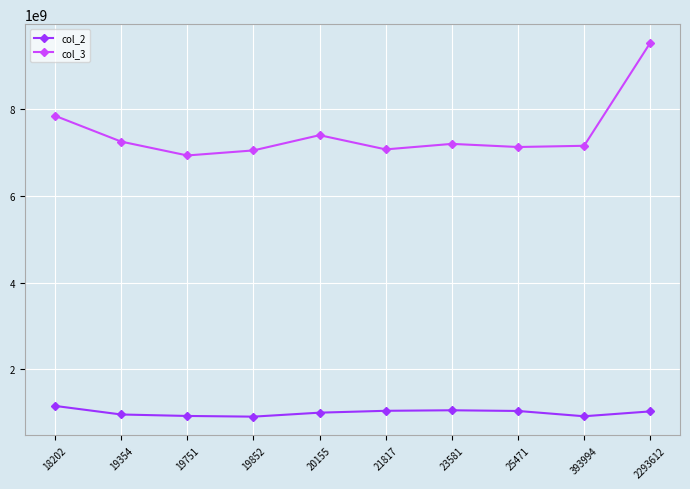

What is the spread (max minus min) of values at 21817?

6034000000